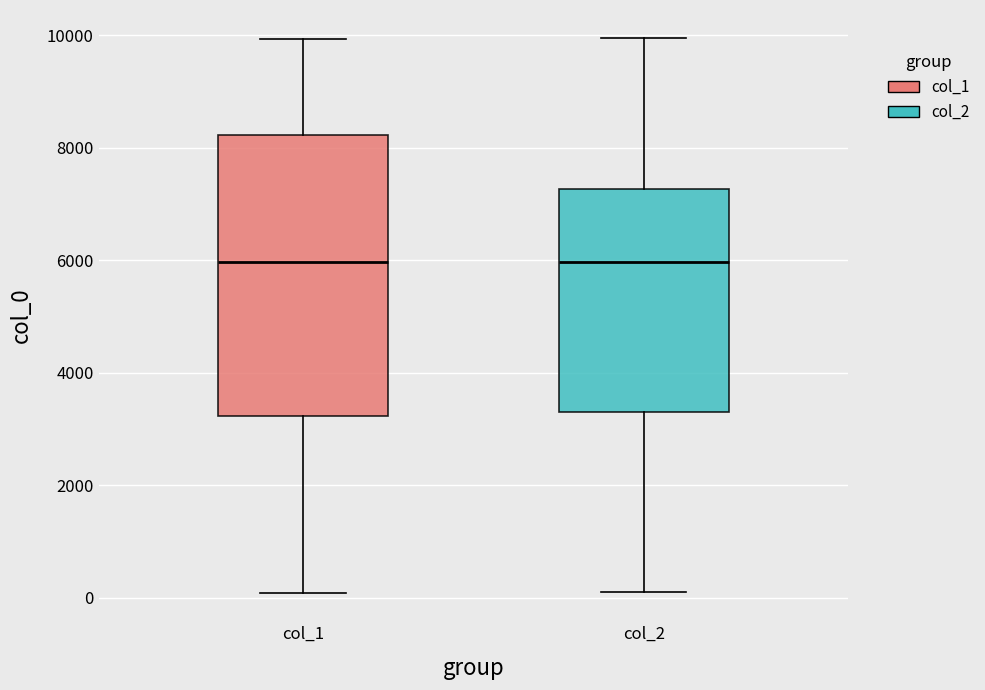

Reading left to right, transcribe this box plot: for each box, give where its median line is, the range the box spans, and where its two whiskers end, as read against the y-axis. The values are not printed on the chart, so give them approximately, as read against the axis.

col_1: median 6000, box 3200 to 8200, whiskers 0 to 10000
col_2: median 6000, box 3400 to 7200, whiskers 200 to 10000